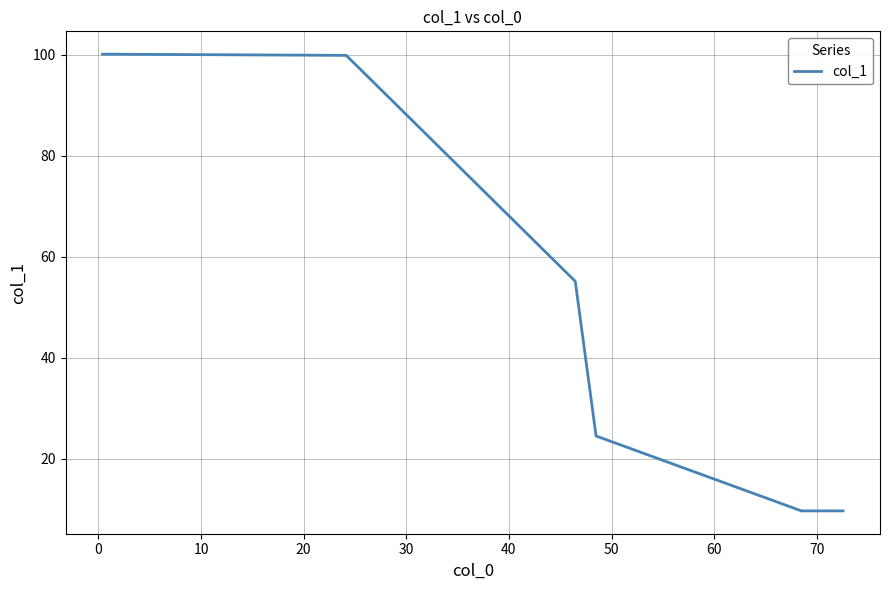

What is the difference between the maximum and minimum values?

90.4